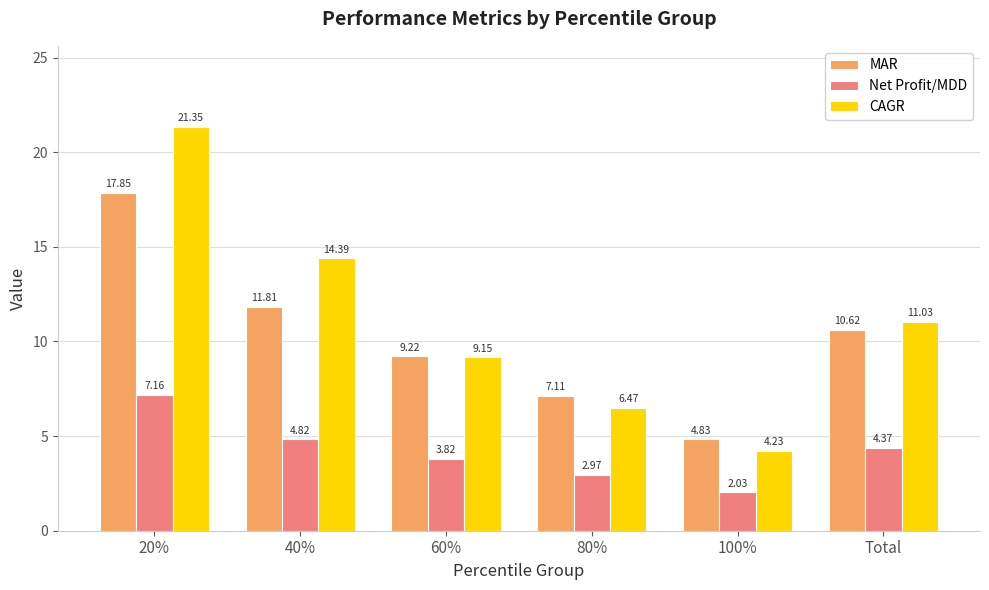

Between 40% and Total, which series saw the biggest shift?

CAGR